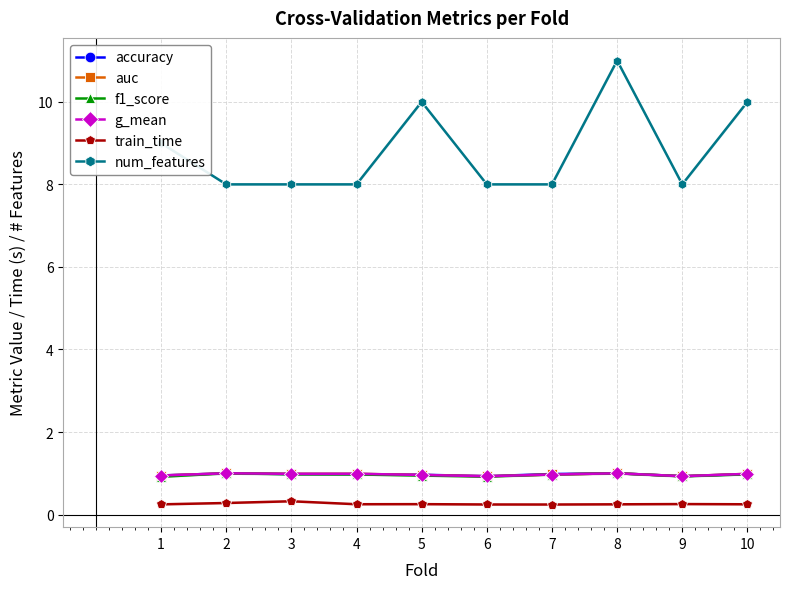

At which category does train_time reach its first local valley?

4